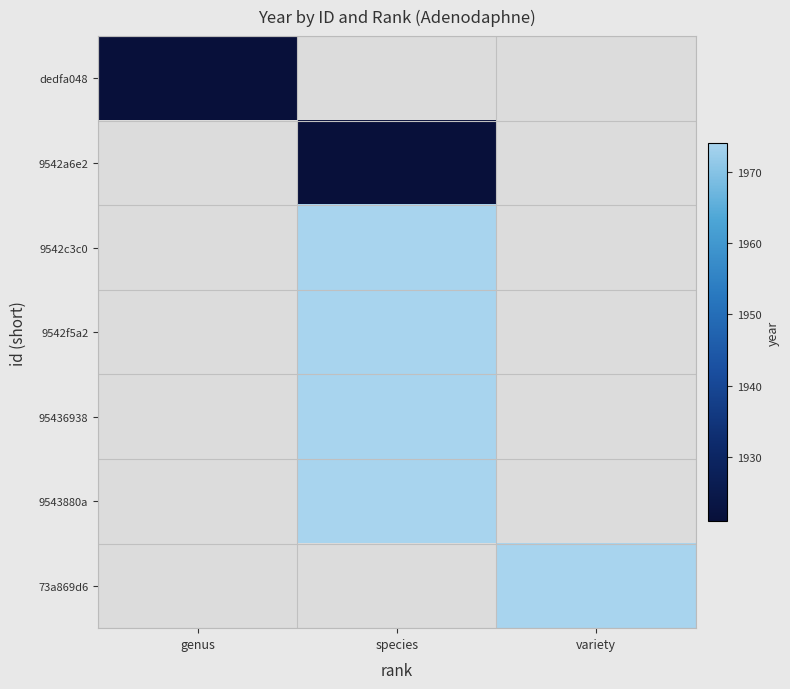

Count the number of categories in the chart.

3